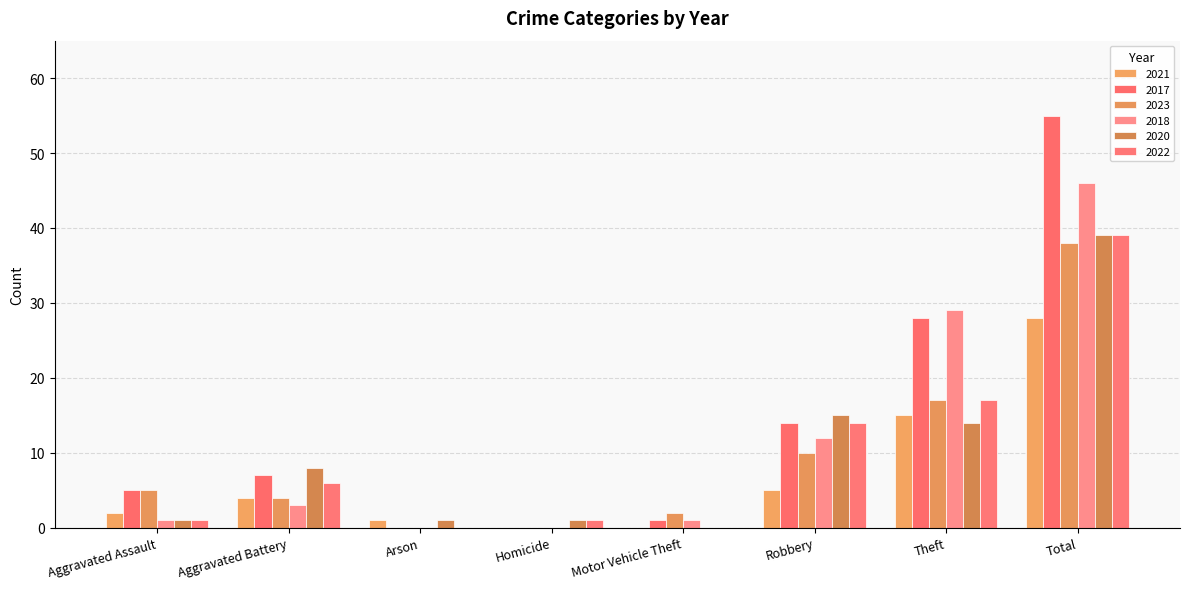

Reading left to right, extract all data points from this chart.

2021: 2	4	1	0	0	5	15	28
2017: 5	7	0	0	1	14	28	55
2023: 5	4	0	0	2	10	17	38
2018: 1	3	0	0	1	12	29	46
2020: 1	8	1	1	0	15	14	39
2022: 1	6	0	1	0	14	17	39